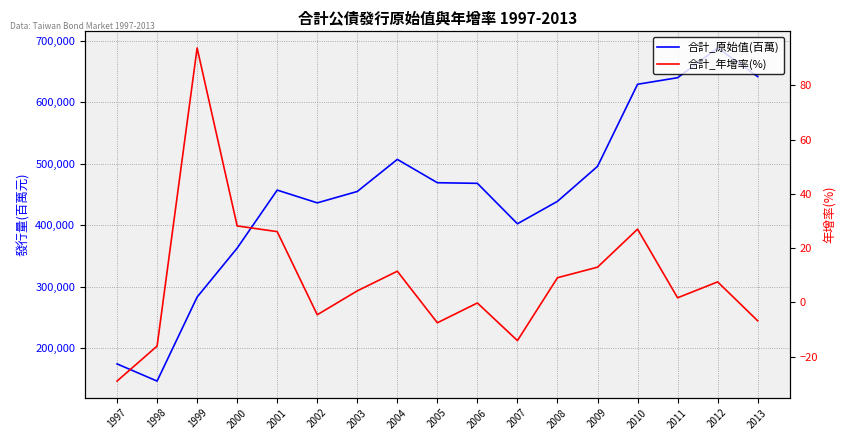

Is the value of 合計_年增率(%) at 2012 greater than the value of 合計_原始值(百萬) at 2004?

No